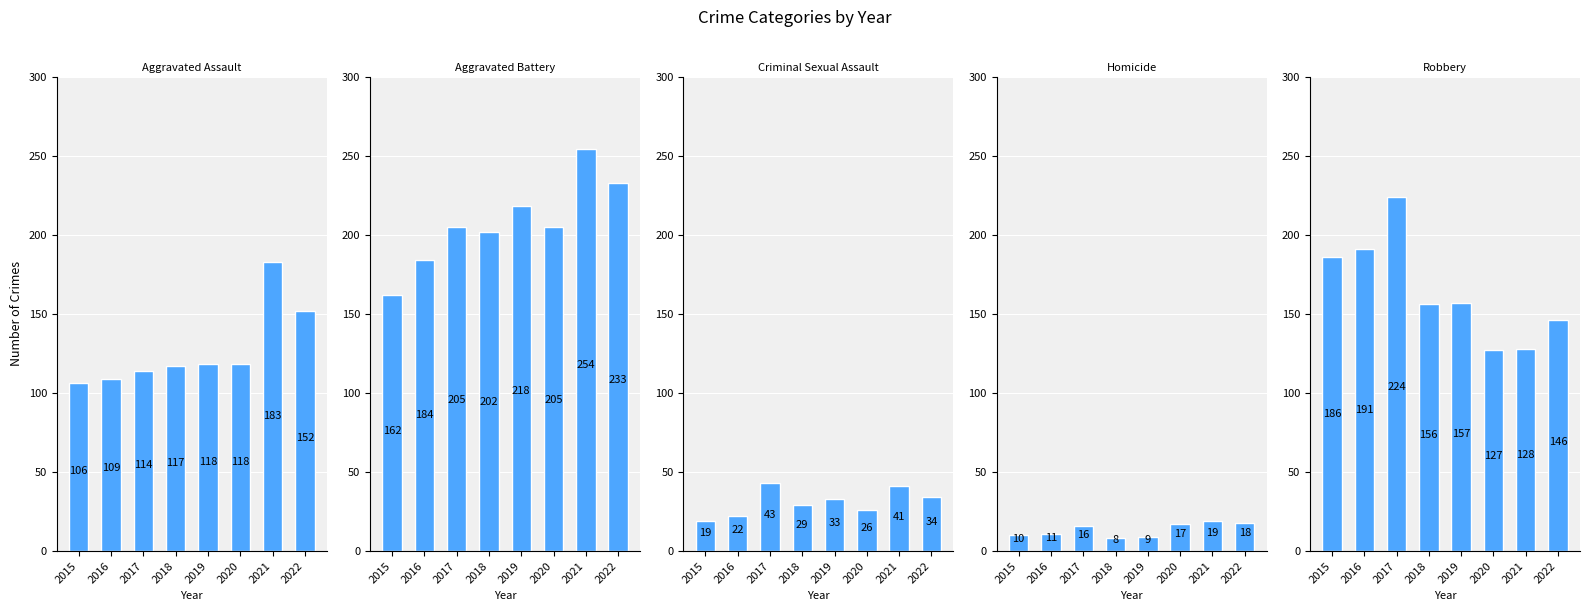

The Criminal Sexual Assault series shows 7 at 2018. True or false?

False